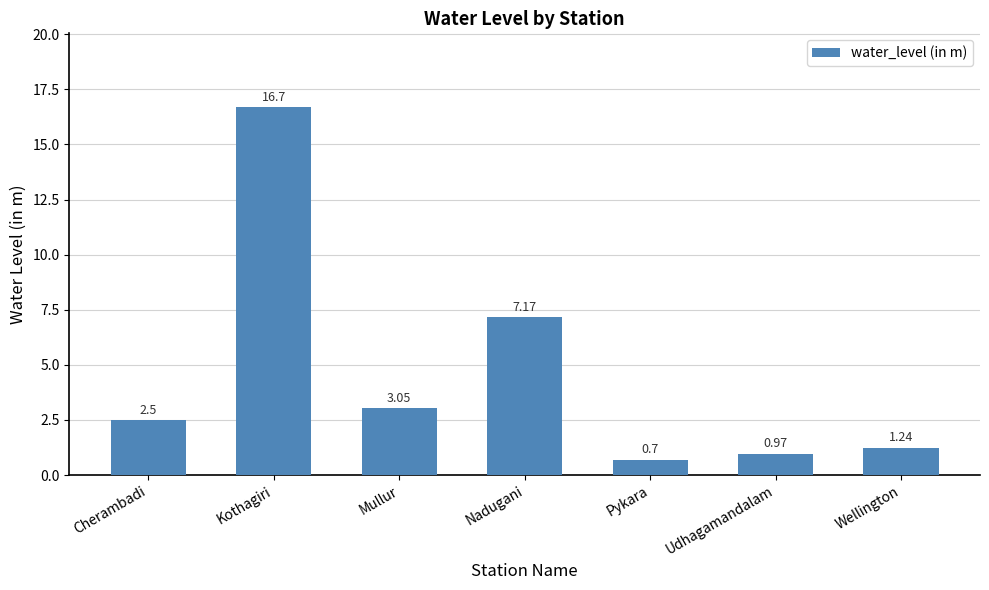

Where is the data nearest to the value 8?

Nadugani